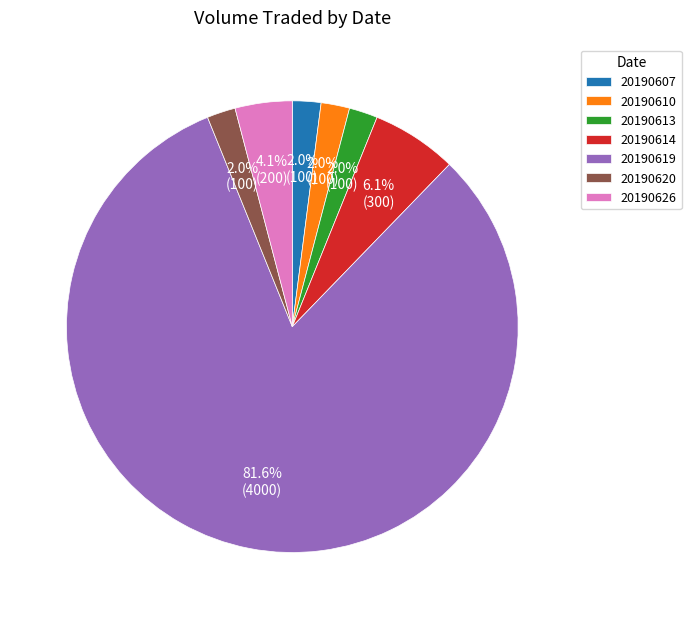

How many segments does this pie chart have?

7